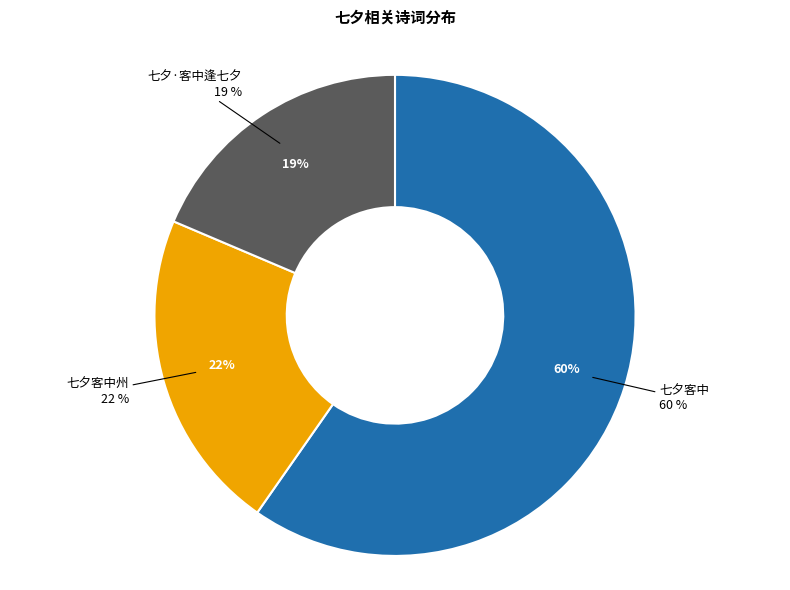

Which category accounts for the majority?

七夕客中